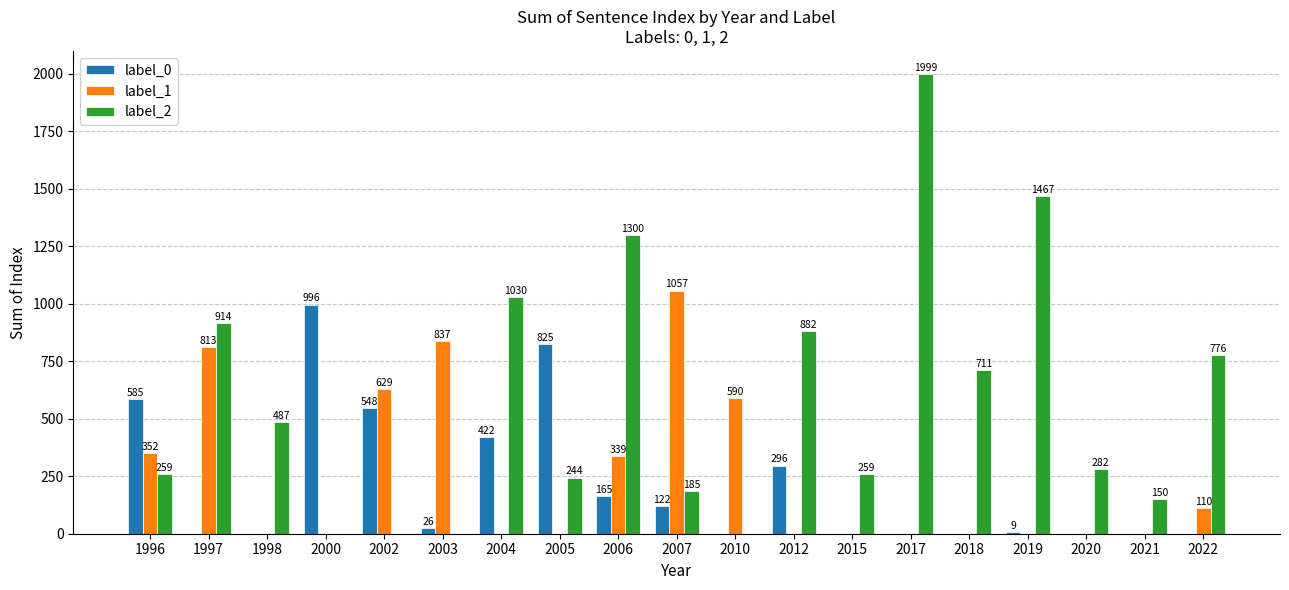

Does the chart contain stacked bars?

No